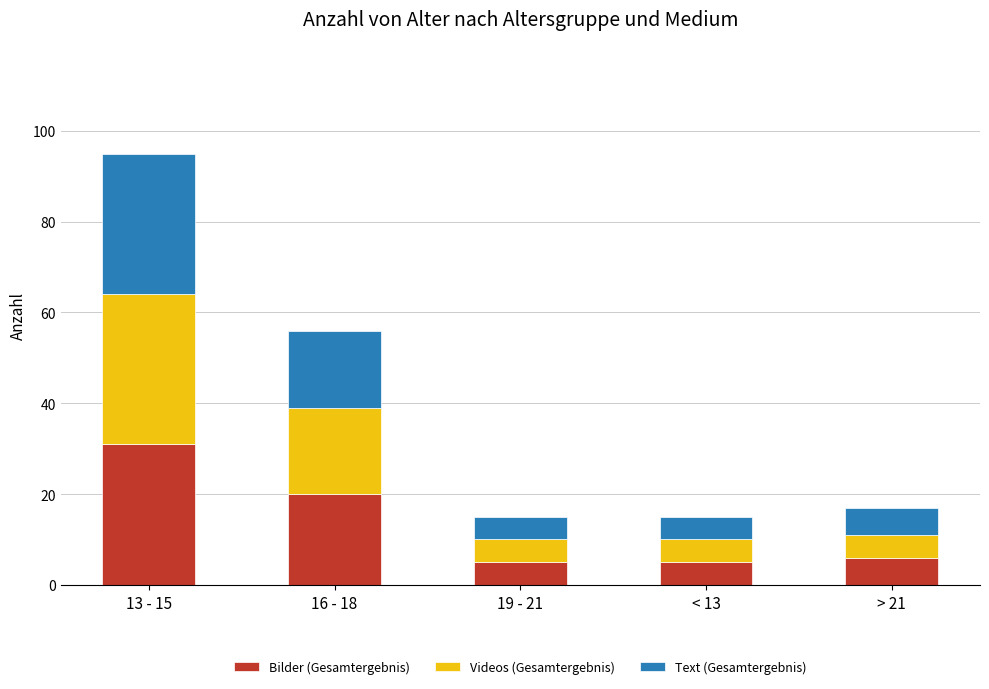

Does the chart contain any negative values?

No